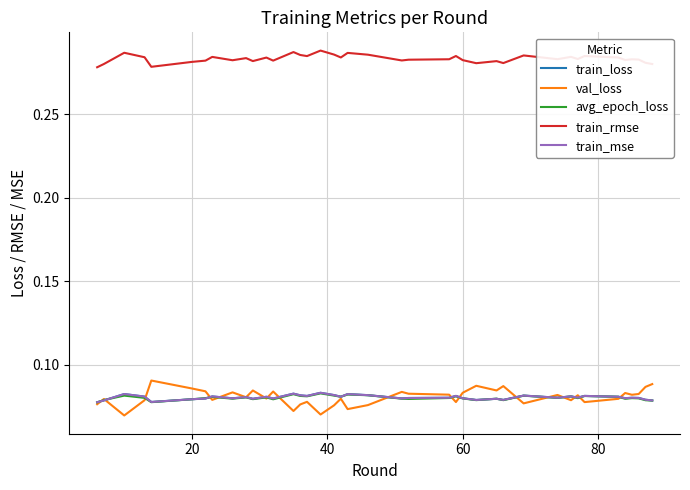

Which series has the largest total across all categories?

train_rmse